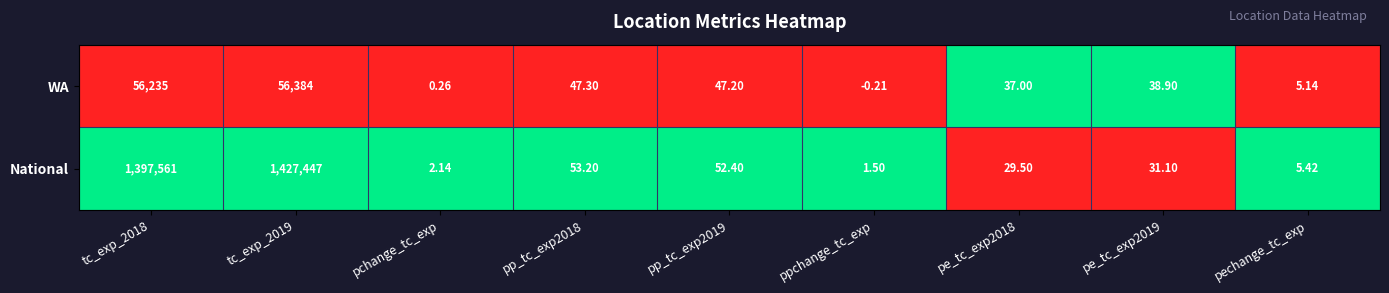

Which series has the largest range (max minus min)?

National